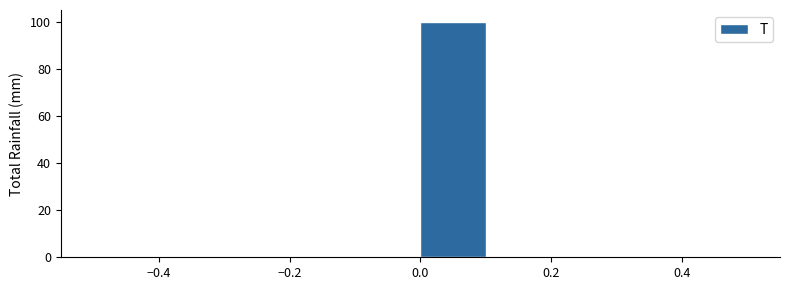

How tall is the bar that spans 0.0 to 0.1 on the x-axis? The values are not printed on the chart, so give them approximately, as read against the axis.

100